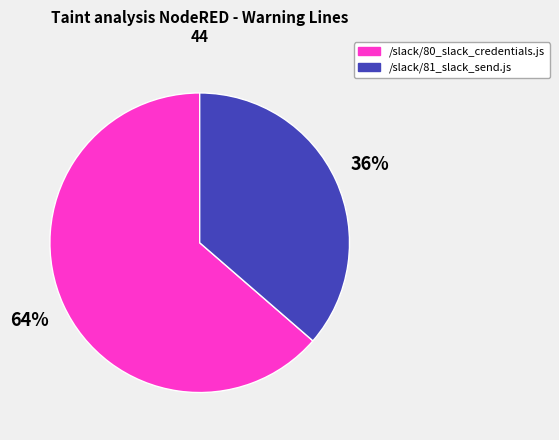

What is the majority slice?

/slack/80_slack_credentials.js